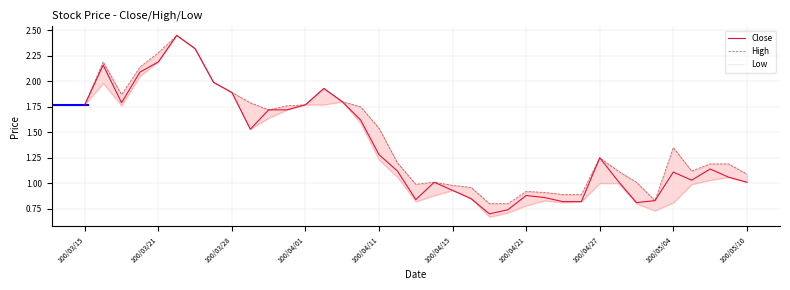

What is the smallest value displayed?

0.7